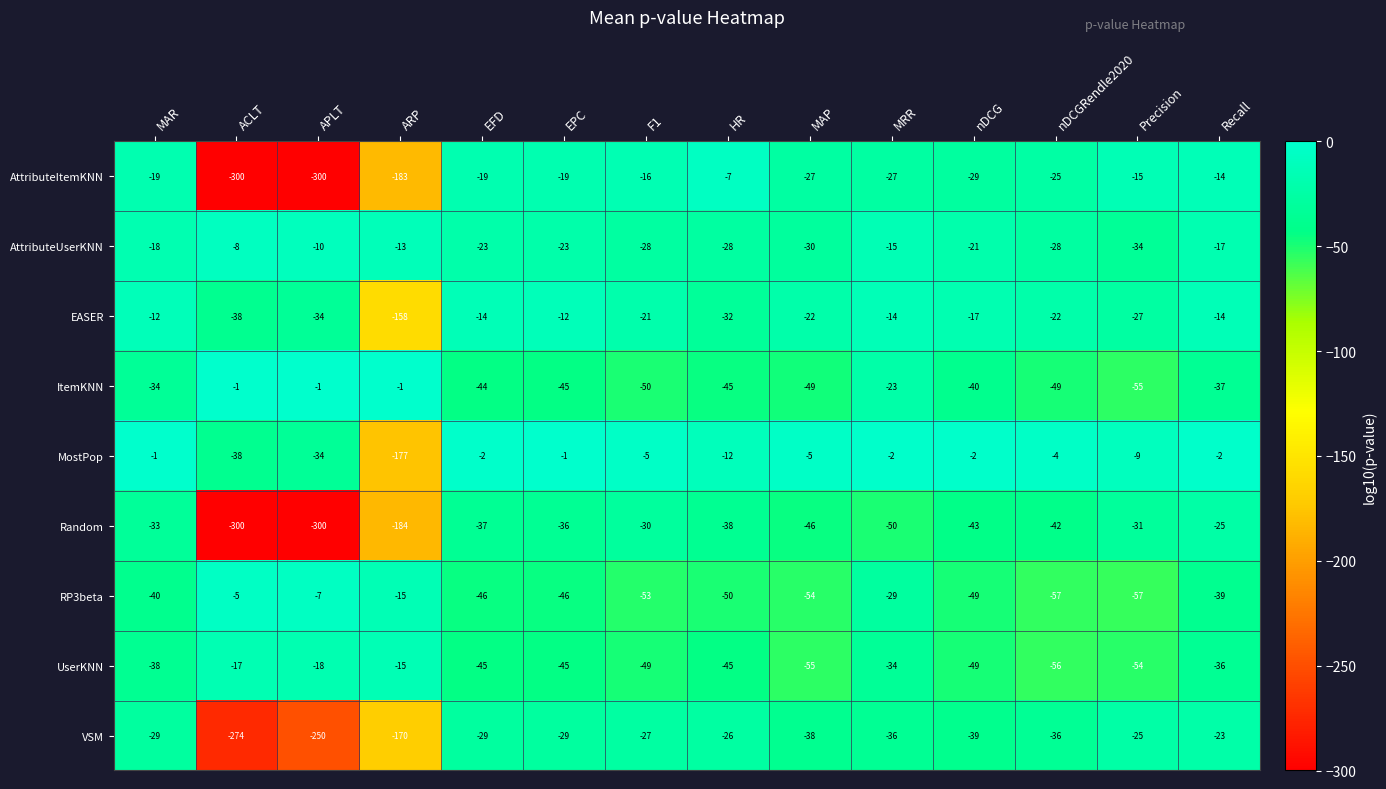

What is the difference between the second highest and second lowest values in the VSM series?

225